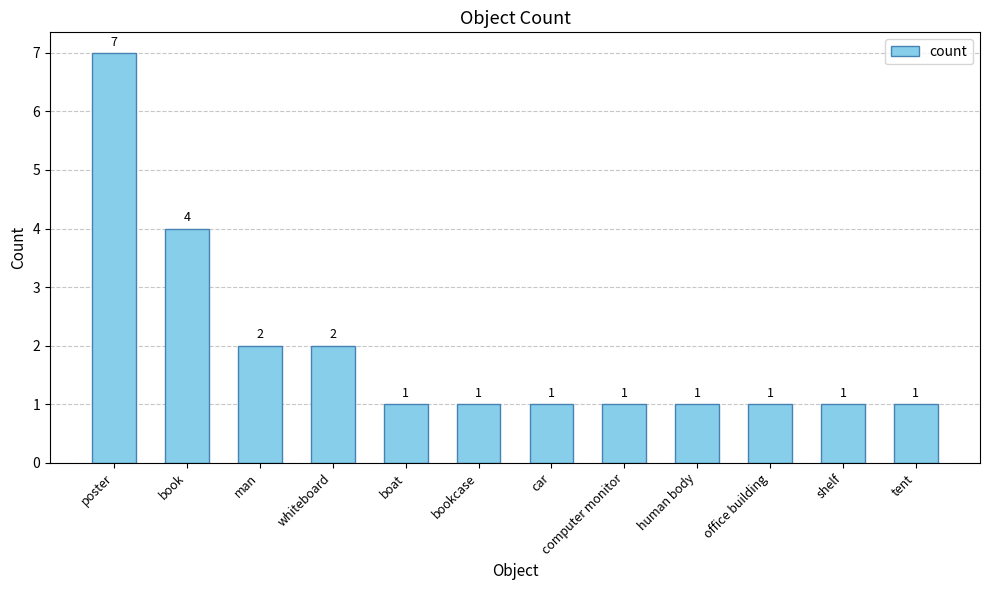

How many distinct data groups are displayed?

1